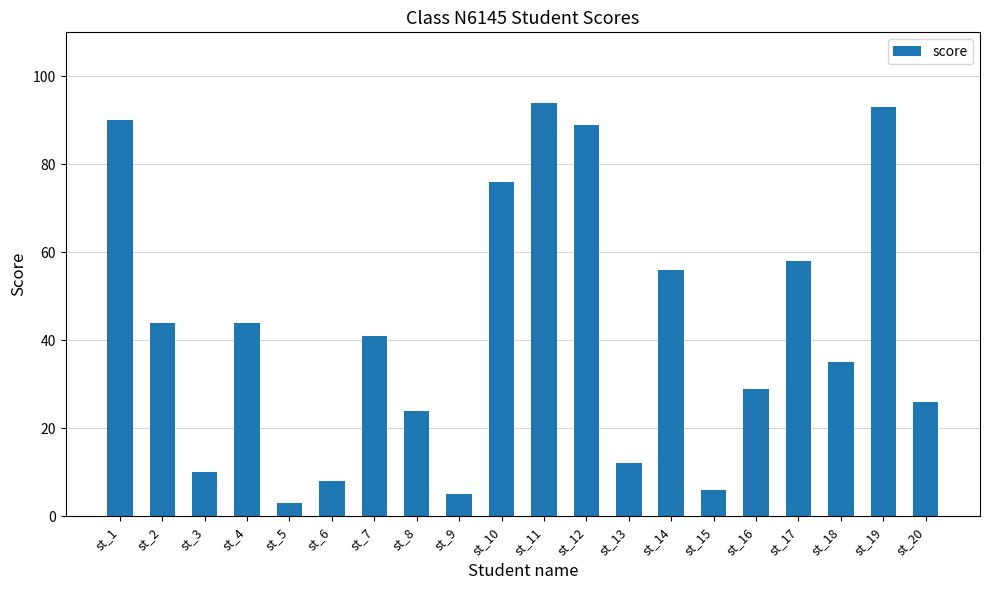

The value at st_10 is 118. True or false?

False